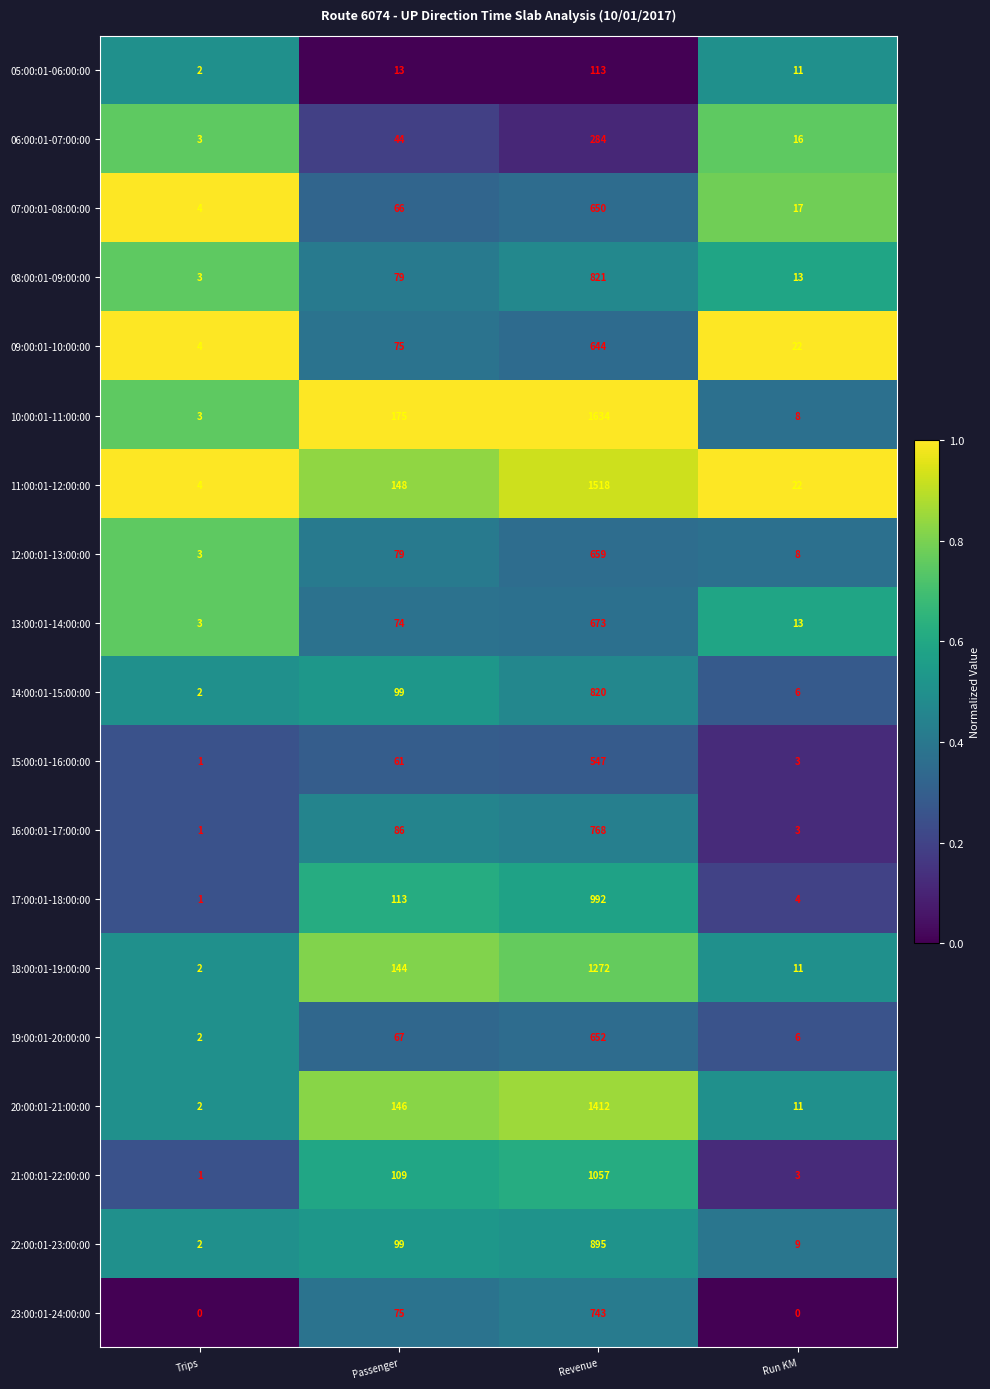

List the series in order of their peak value, lowest first.

05:00:01-06:00:00, 06:00:01-07:00:00, 15:00:01-16:00:00, 09:00:01-10:00:00, 07:00:01-08:00:00, 19:00:01-20:00:00, 12:00:01-13:00:00, 13:00:01-14:00:00, 23:00:01-24:00:00, 16:00:01-17:00:00, 14:00:01-15:00:00, 08:00:01-09:00:00, 22:00:01-23:00:00, 17:00:01-18:00:00, 21:00:01-22:00:00, 18:00:01-19:00:00, 20:00:01-21:00:00, 11:00:01-12:00:00, 10:00:01-11:00:00